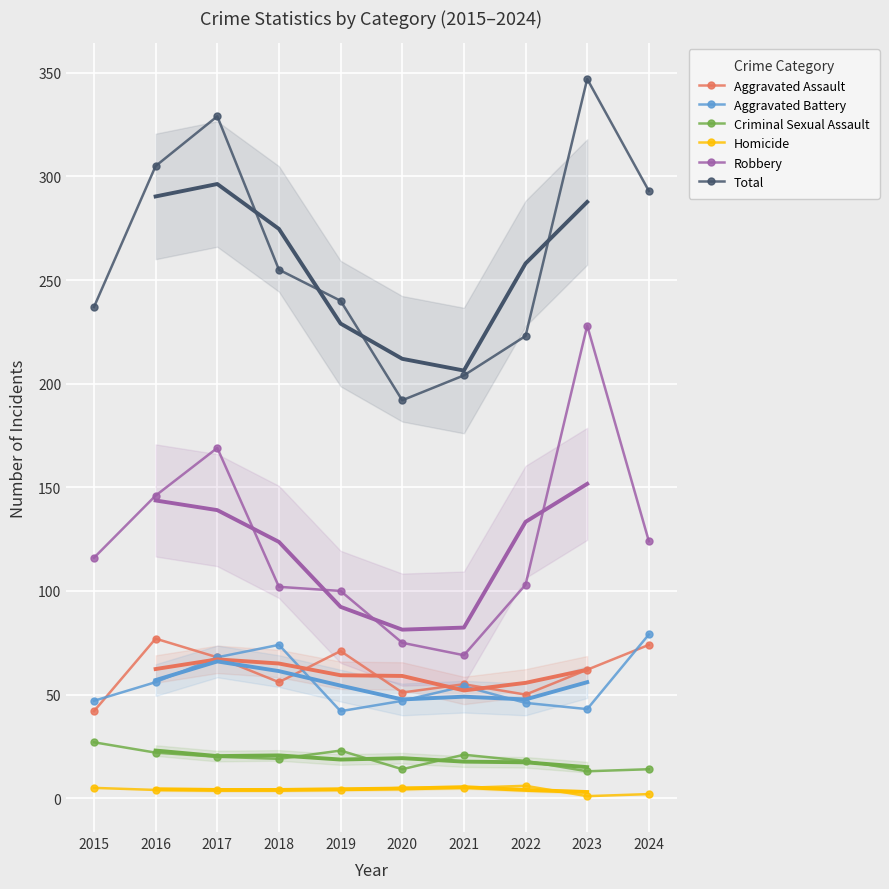

Where is the first local maximum for Robbery?

2017